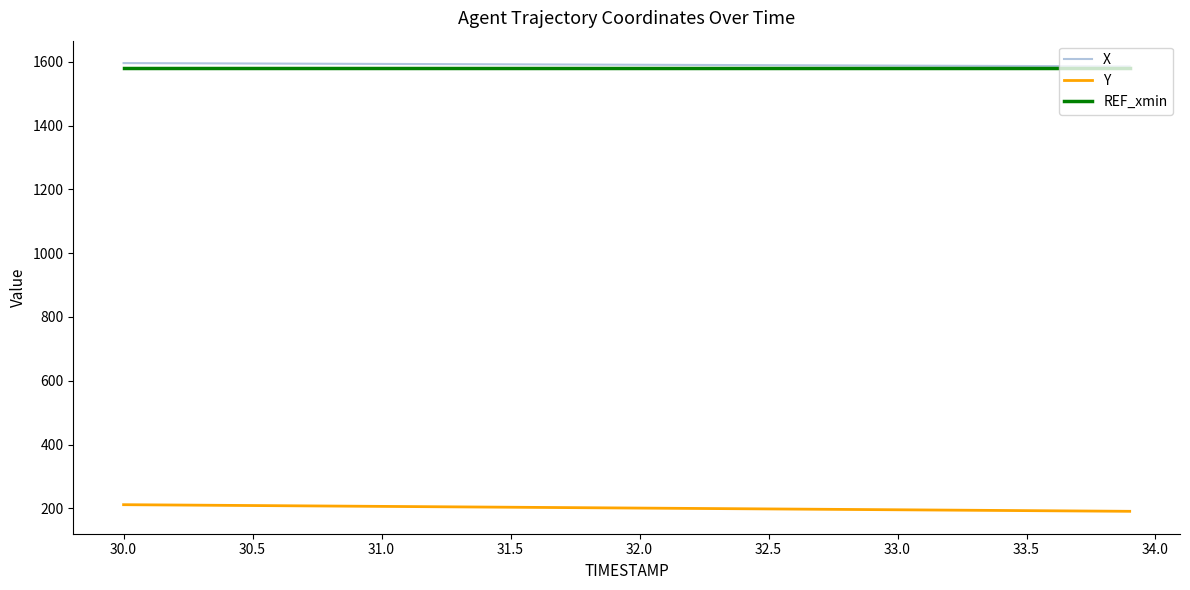

What is the average value of the X series?

1590.6